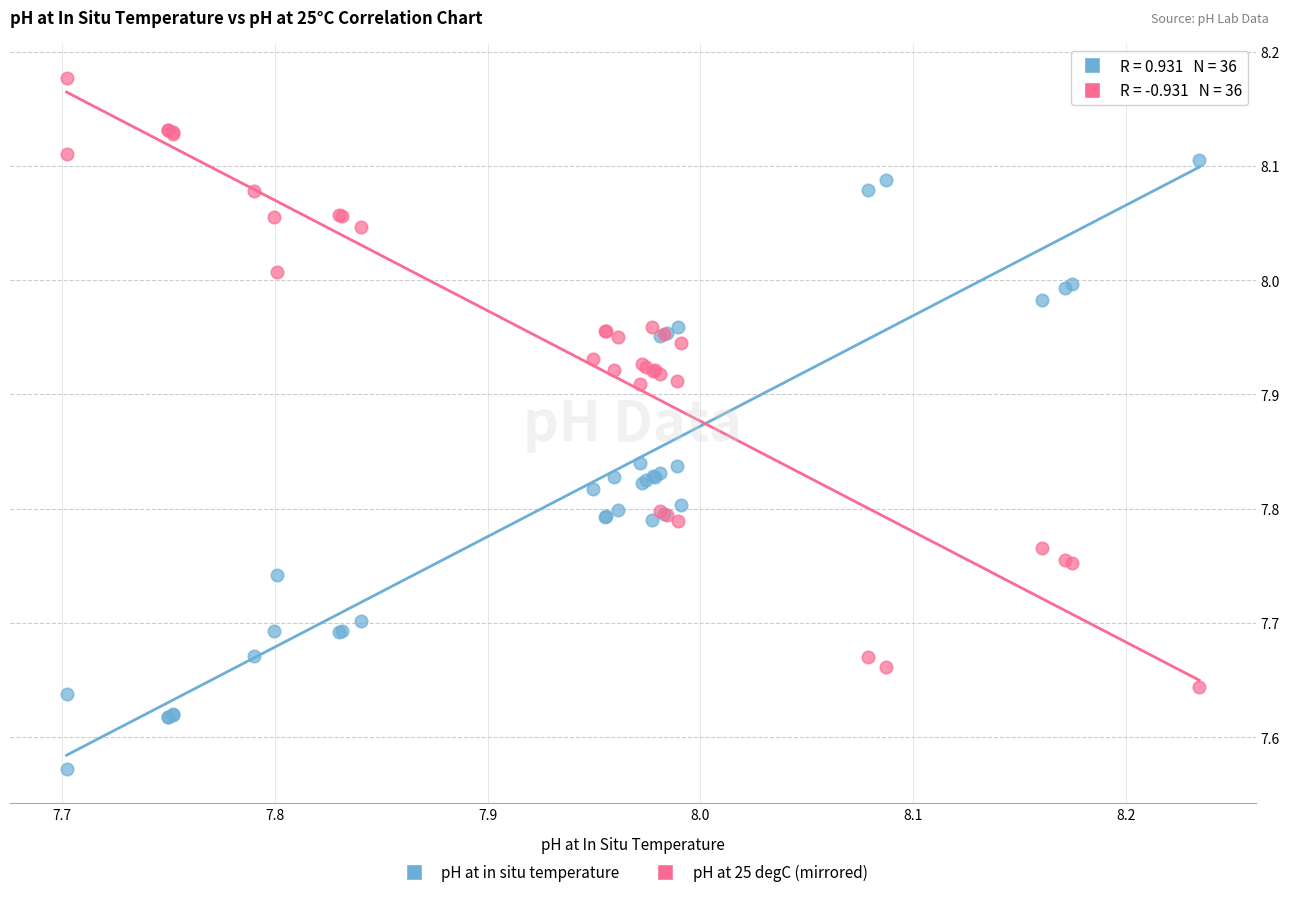

Which series reaches the minimum Y coordinate?

pH at in situ temperature